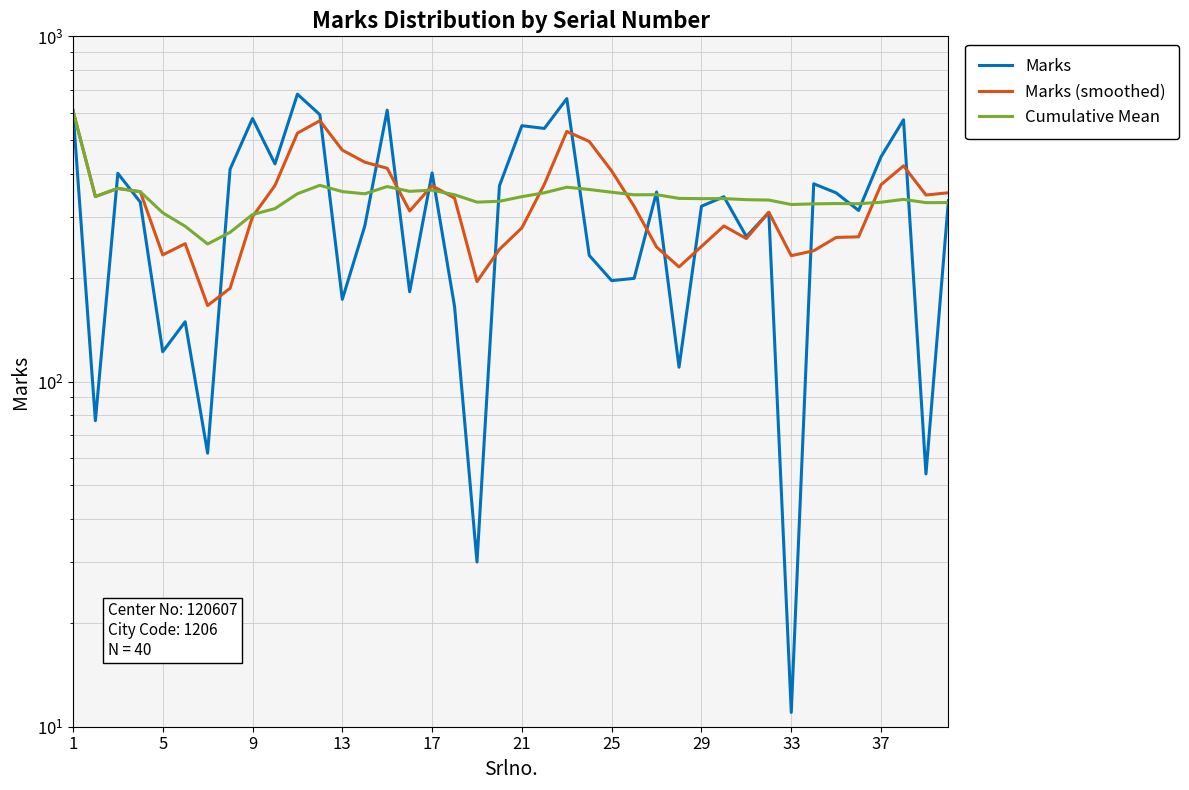

True or false: Marks (smoothed) has more than 2 points higher than both neighbors.

True